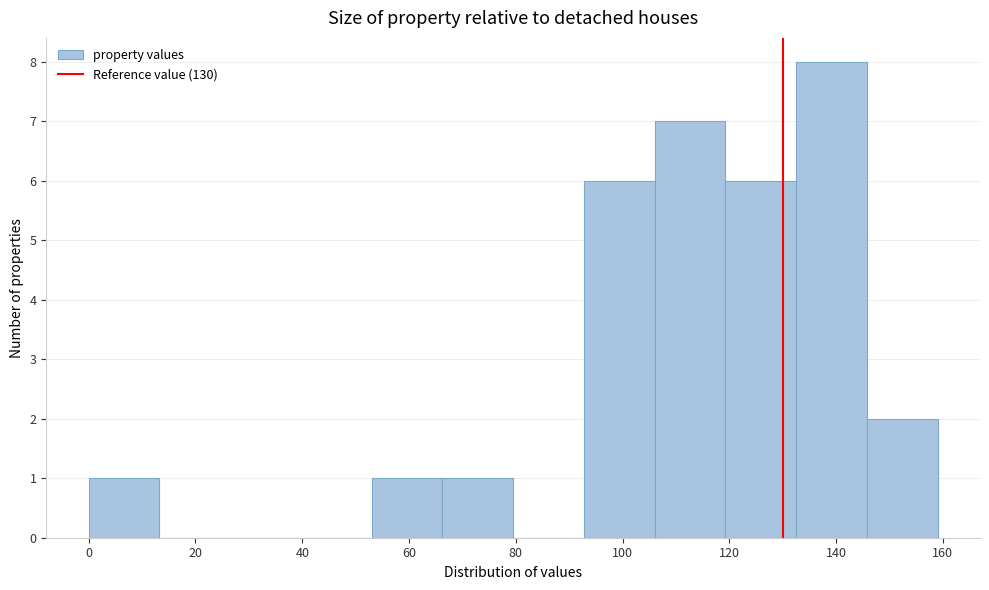

How tall is the bar that spans 106 to 120 on the x-axis? Neither the bar edges nor the heights are printed on the chart, so give them approximately, as read against the axes.

7